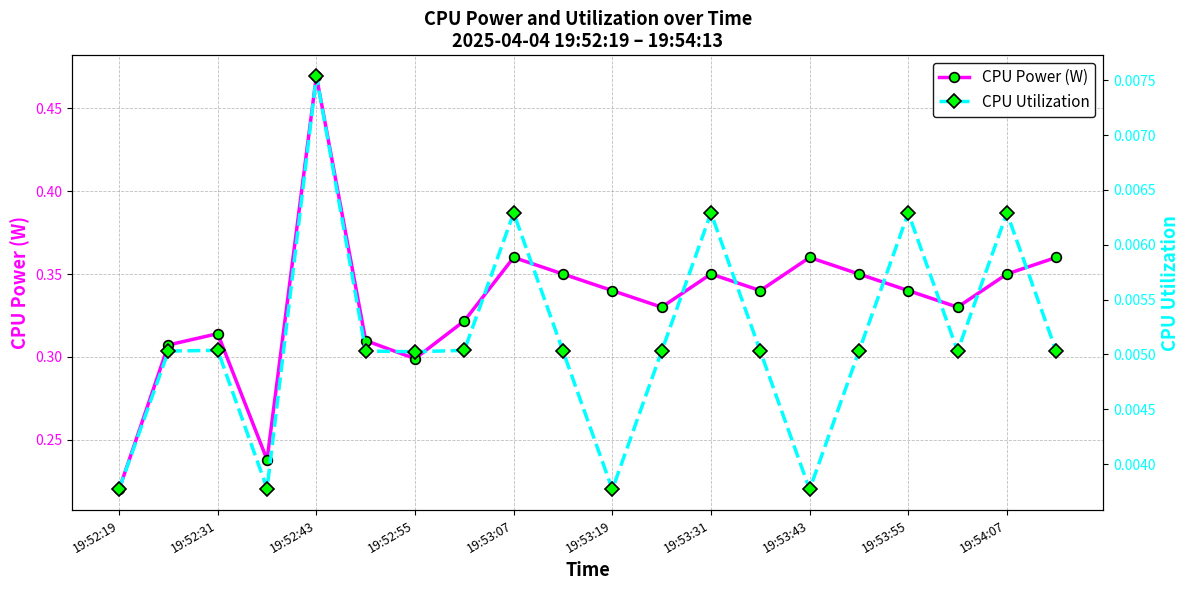

How many CPU Power (W) values are between 0 and 1?

20